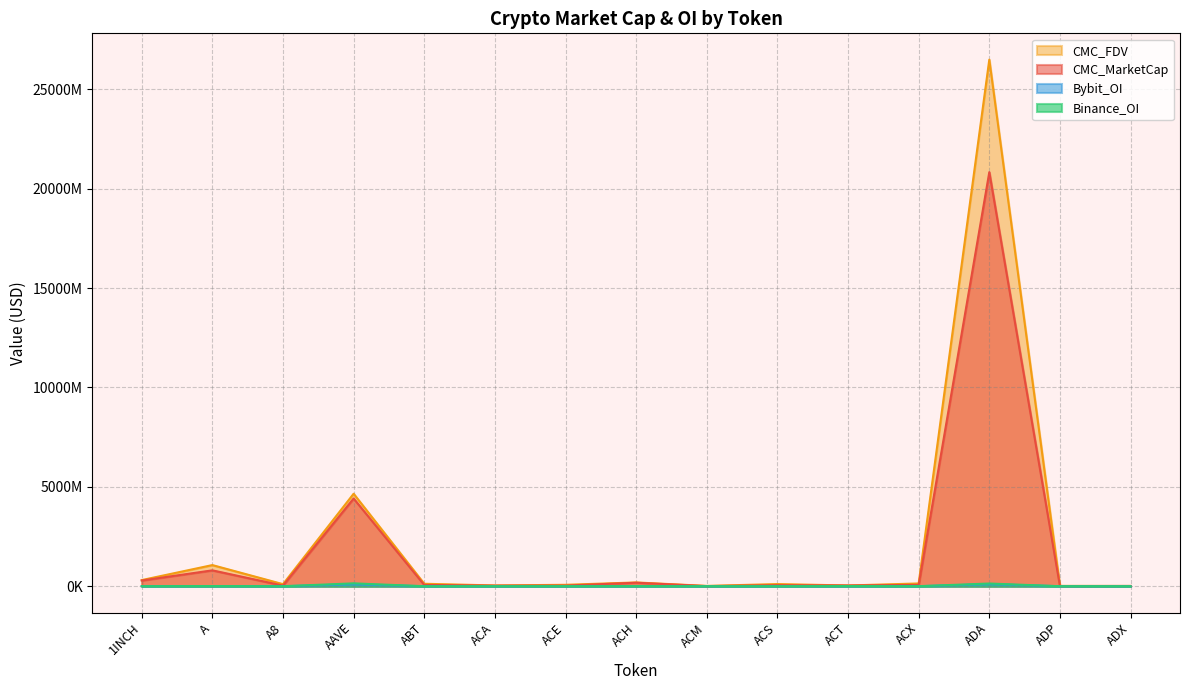

At which label does Bybit_OI reach its peak?

ADA